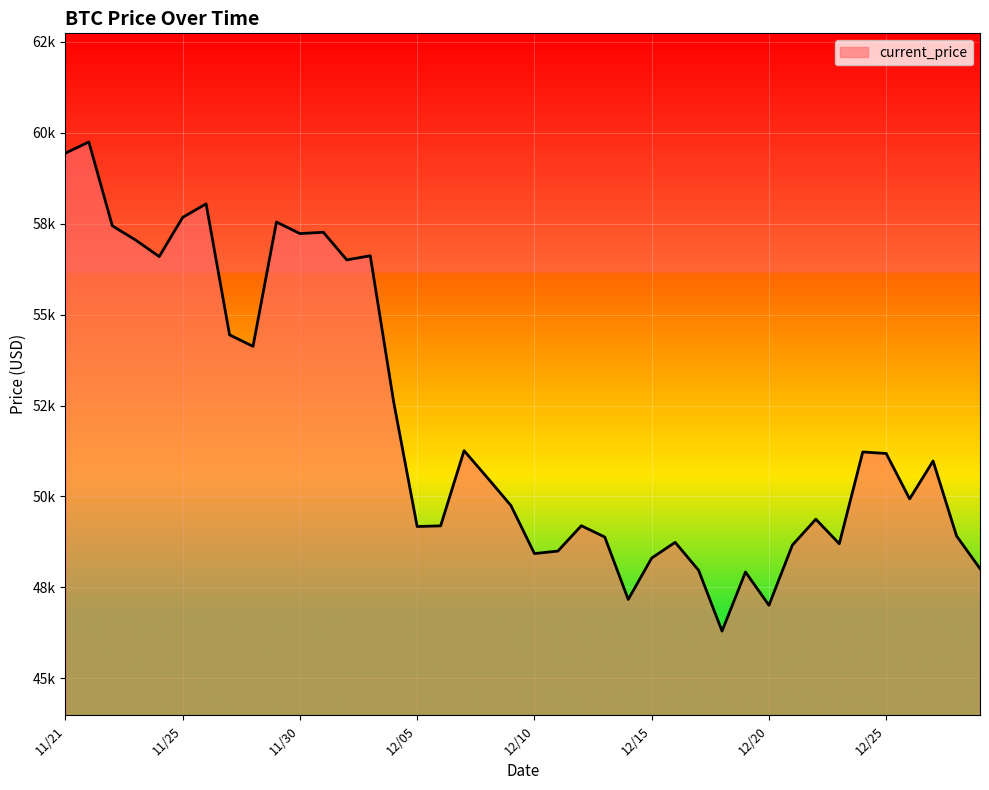

Does the chart display data point markers on the line(s)?

No